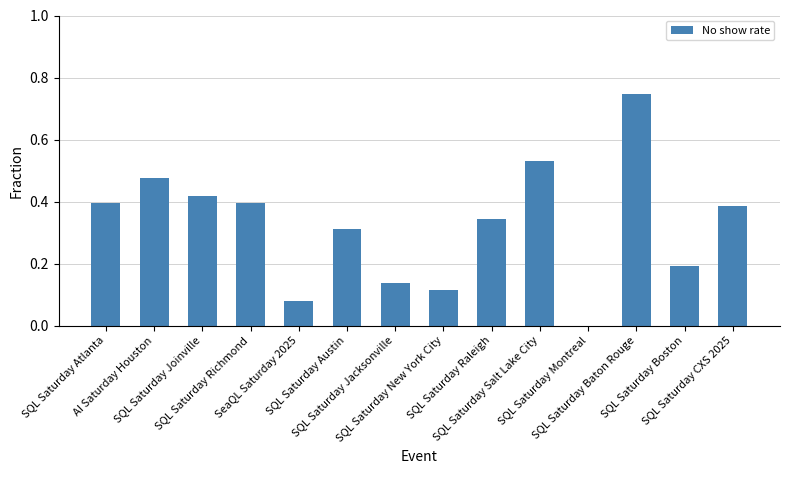

The chart shows a value of 0.1 at SeaQL Saturday 2025. True or false?

False